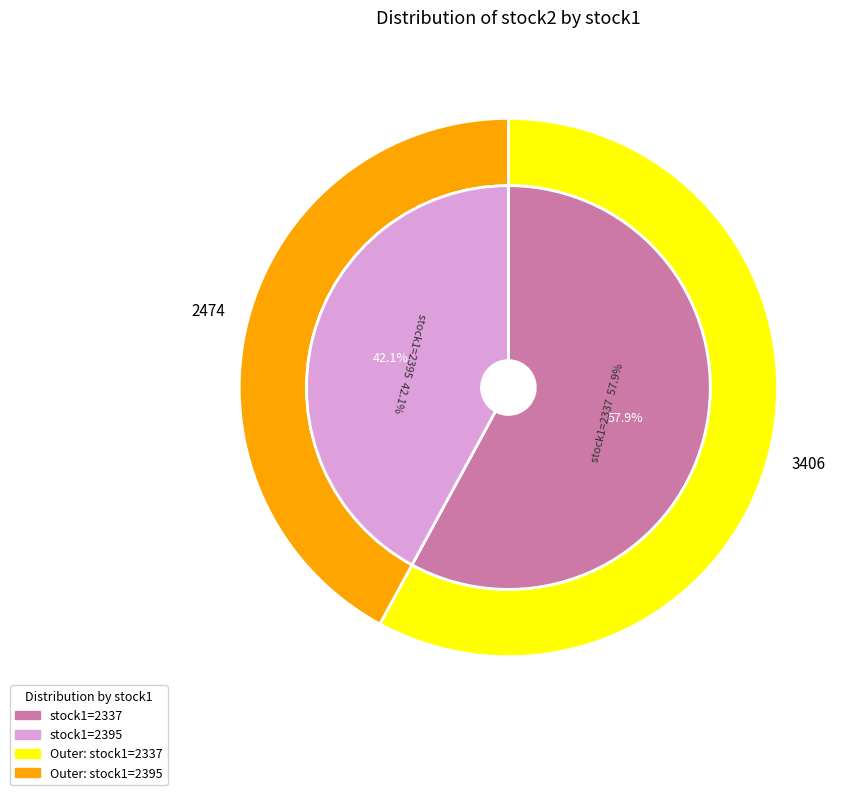

Does 2395 represent more than half of the total?

No